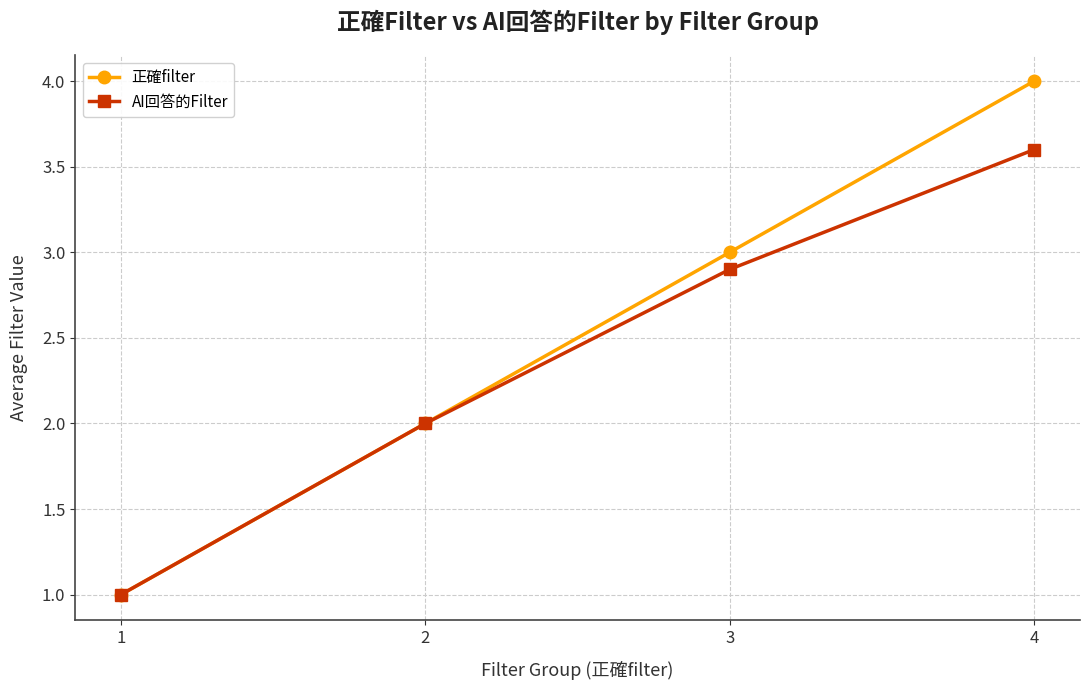

How many lines are shown in the chart?

2